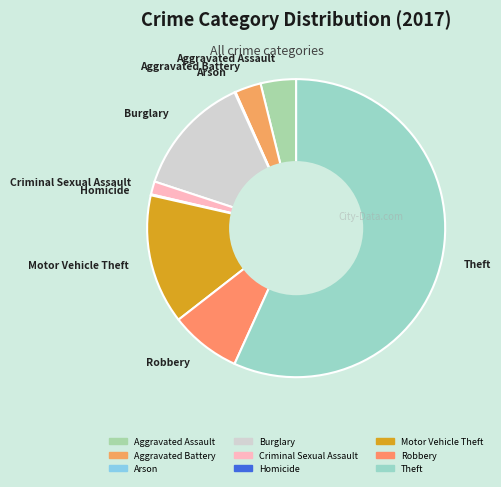

Do Aggravated Battery and Motor Vehicle Theft together represent more than half of the pie?

No